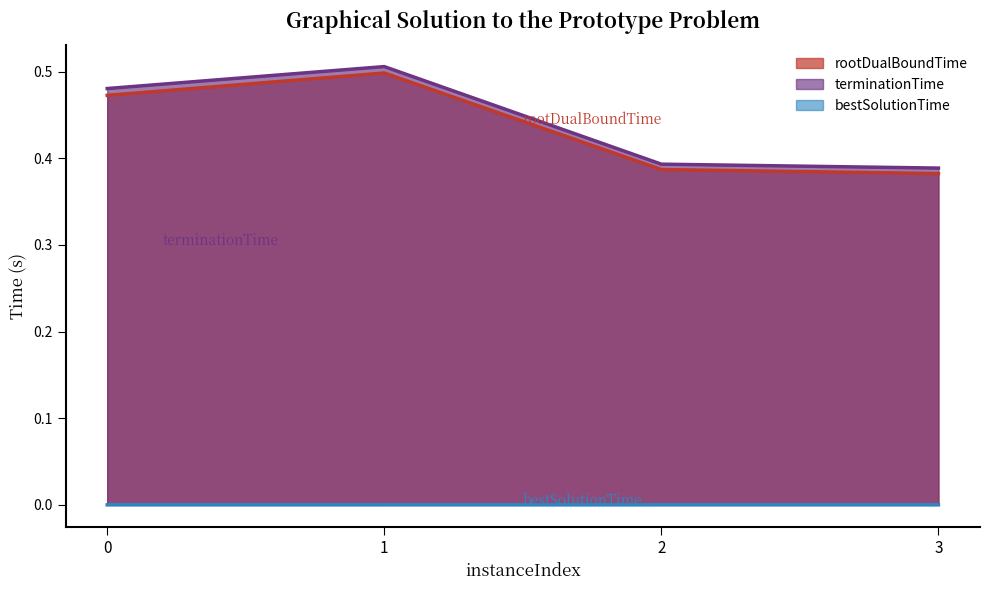

The rootDualBoundTime series shows 0.3 at 0. True or false?

False